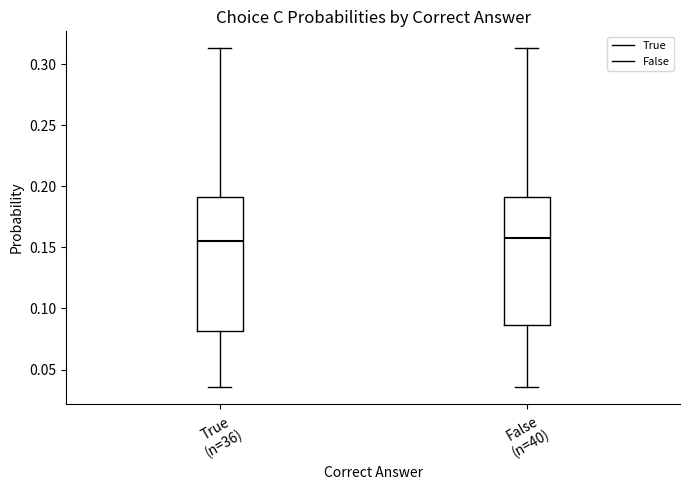

Reading left to right, read every box against the y-axis: the position of its median line, the range the box covers, and the ends of its whiskers. The values are not printed on the chart, so give them approximately, as read against the axis.

True (n=36): median 0.155, box 0.080 to 0.190, whiskers 0.035 to 0.315
False (n=40): median 0.160, box 0.085 to 0.190, whiskers 0.035 to 0.315